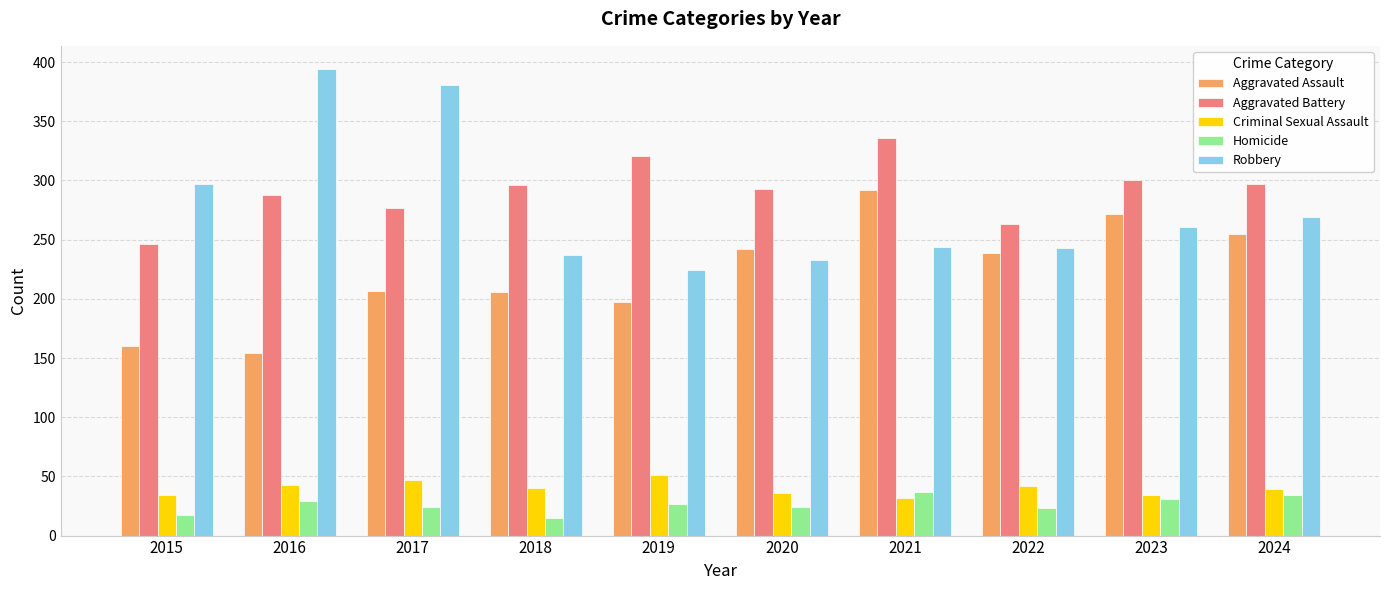

Where is Robbery nearest to the value 309?

2015